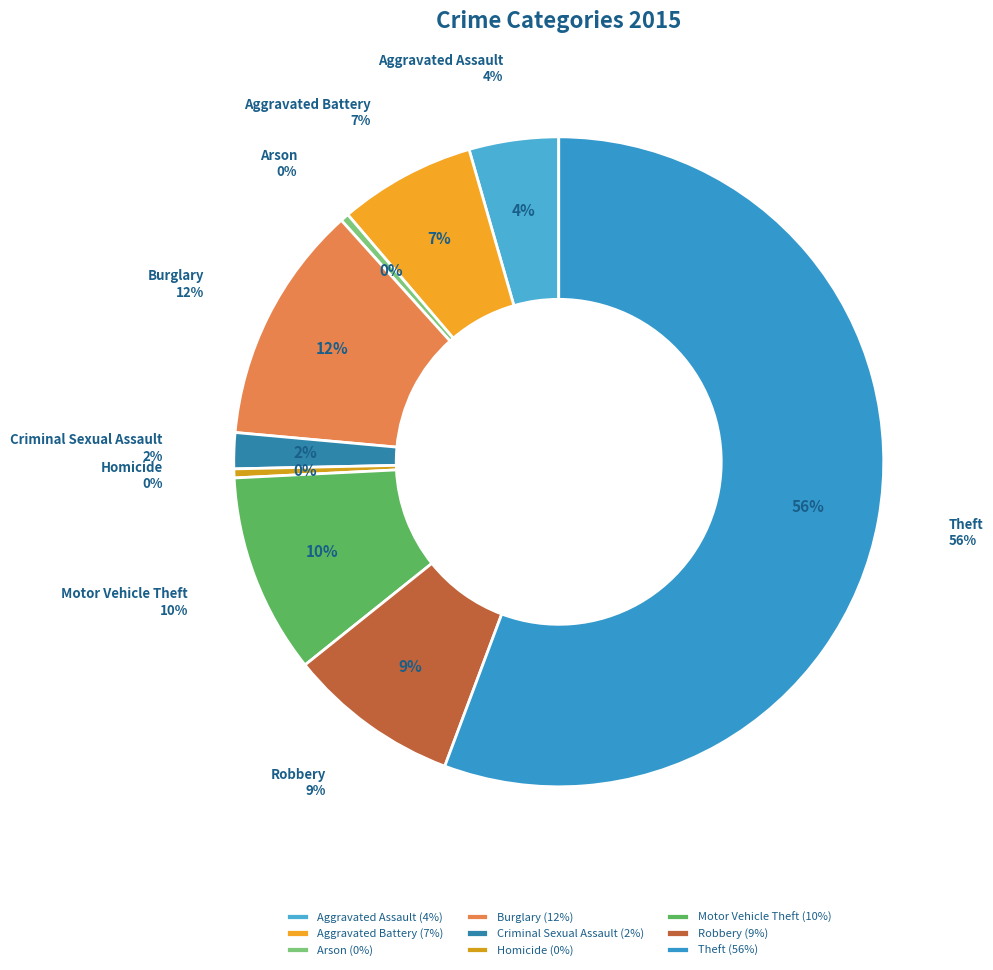

Does any single category account for the majority?

Yes